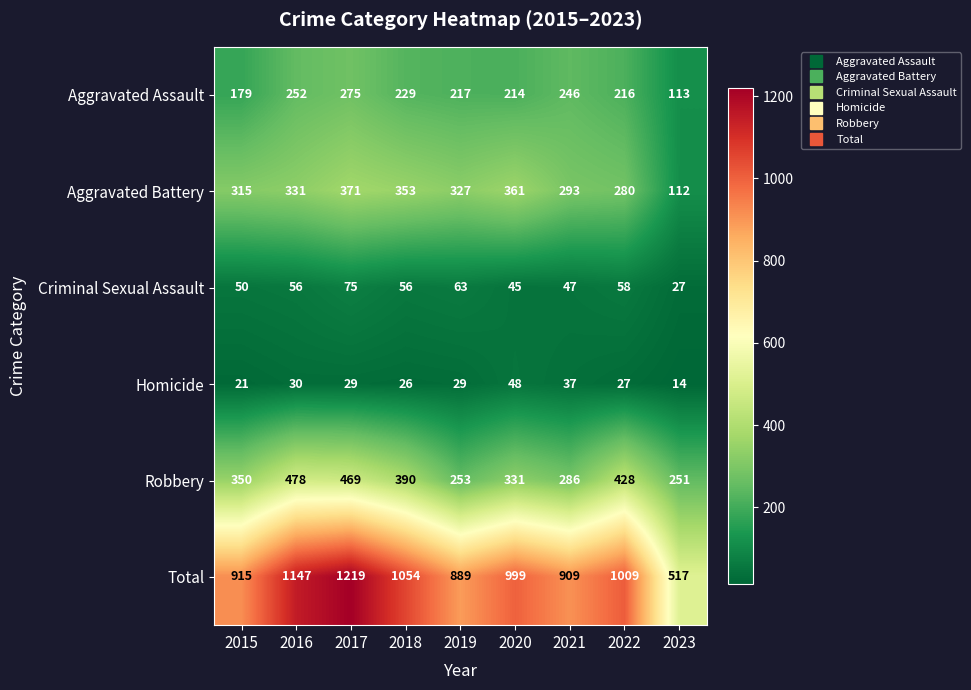

The value of Robbery at 2023 is 439. True or false?

False